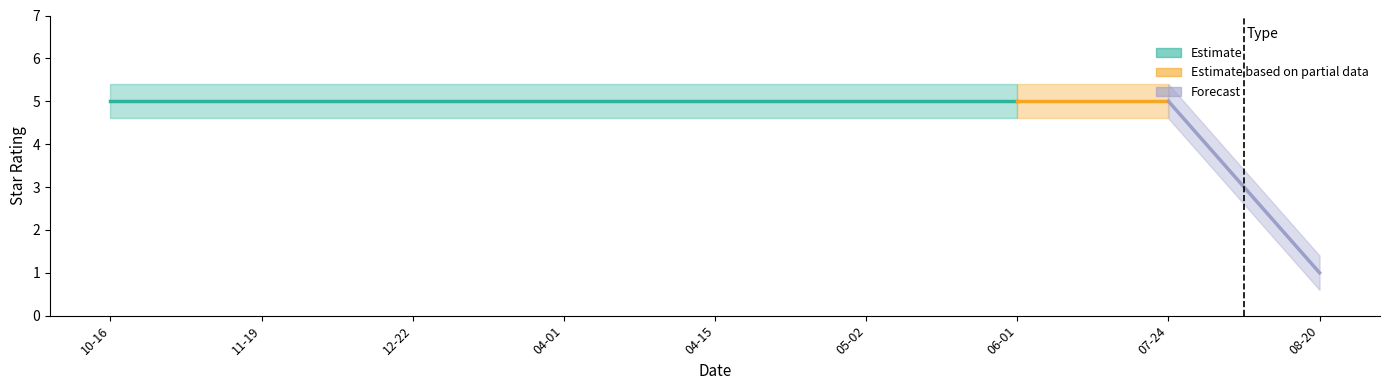

True or false: star_lower has more than 0 interior local peaks.

False